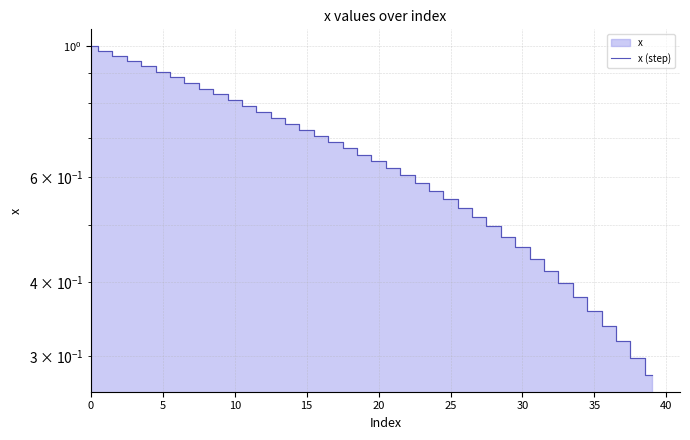

Reading right to left, what are all the values shown in this chart?

0.3	0.3	0.3	0.3	0.4	0.4	0.4	0.4	0.4	0.5	0.5	0.5	0.5	0.5	0.6	0.6	0.6	0.6	0.6	0.6	0.7	0.7	0.7	0.7	0.7	0.7	0.8	0.8	0.8	0.8	0.8	0.8	0.9	0.9	0.9	0.9	0.9	1.0	1.0	1.0